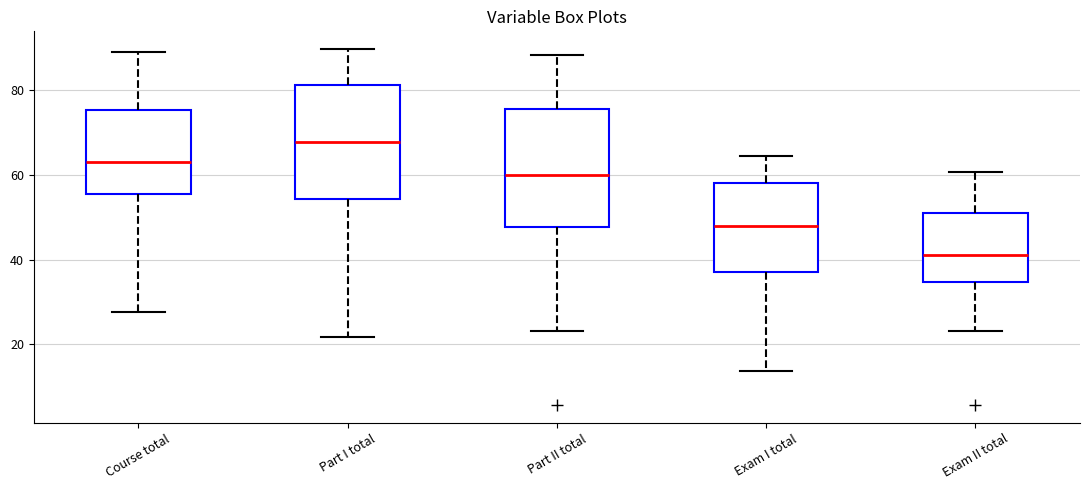

Reading left to right, transcribe this box plot: for each box, give where its median line is, the range the box spans, and where its two whiskers end, as read against the y-axis. The values are not printed on the chart, so give them approximately, as read against the axis.

Course total: median 64, box 56 to 76, whiskers 28 to 90
Part I total: median 68, box 54 to 82, whiskers 22 to 90
Part II total: median 60, box 48 to 76, whiskers 24 to 88
Exam I total: median 48, box 38 to 58, whiskers 14 to 64
Exam II total: median 42, box 34 to 50, whiskers 24 to 60